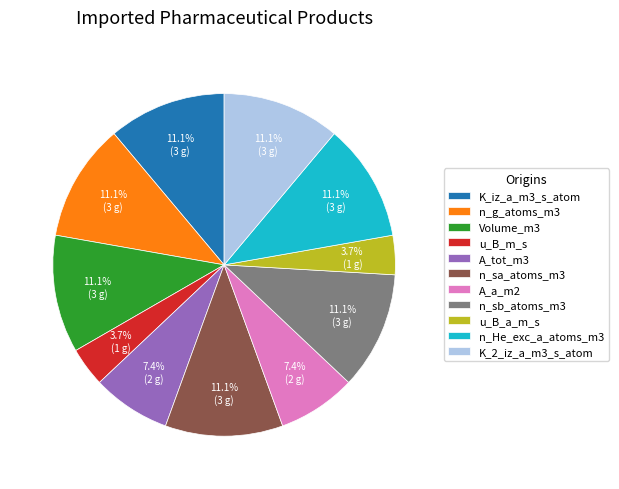

To the nearest percent, what percentage of the pie is n_He_exc_a_atoms_m3?

11%